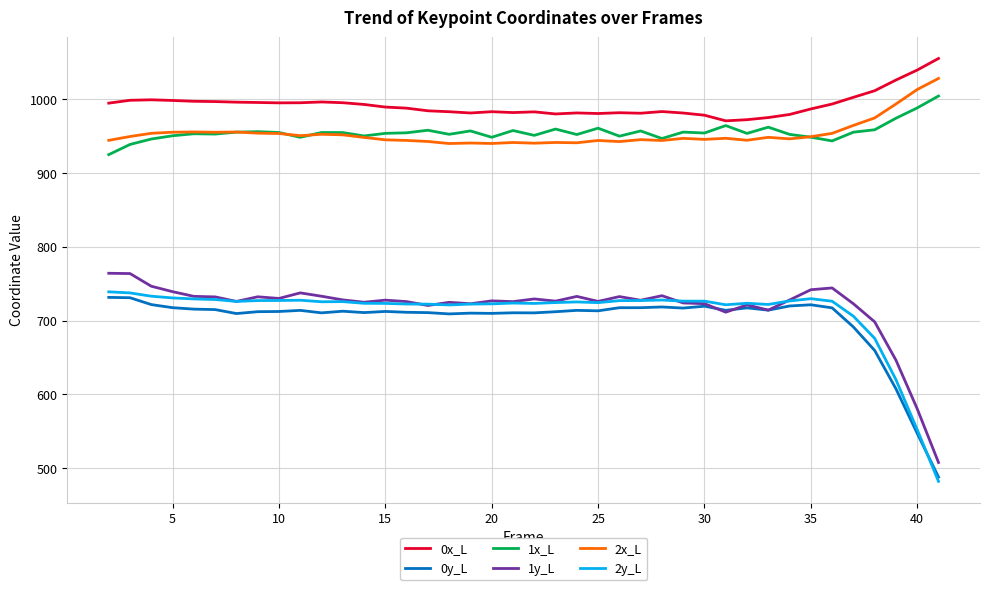

What is the minimum value shown in the chart?

482.3